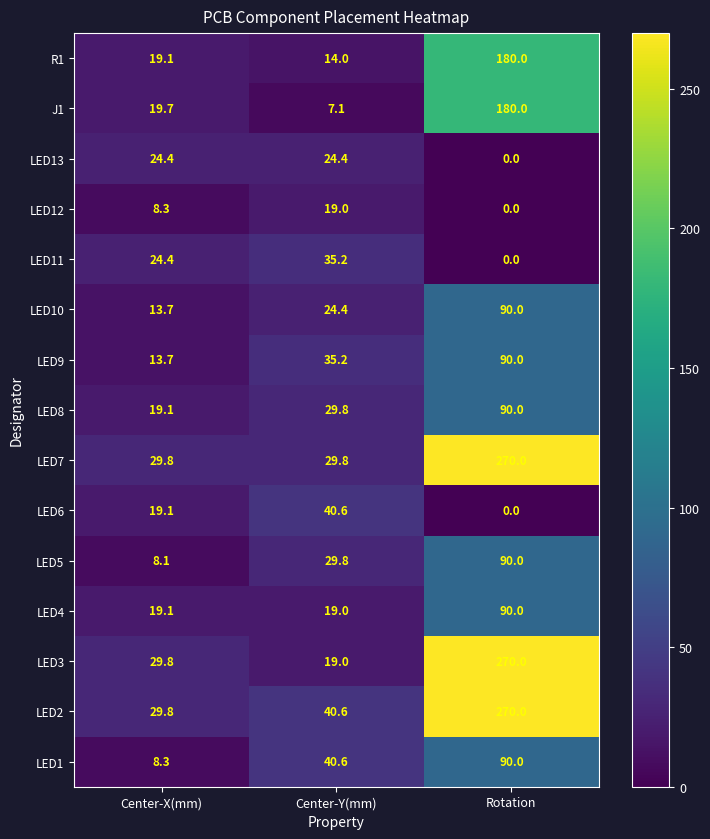

Which category has the lowest value across all series?

Rotation